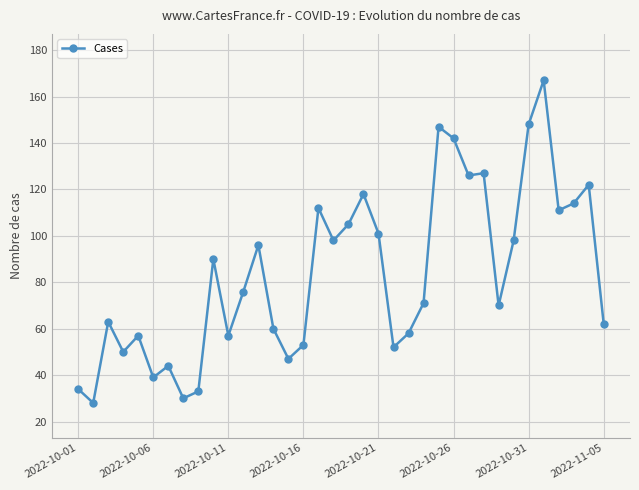

What is the minimum value shown in the chart?

28